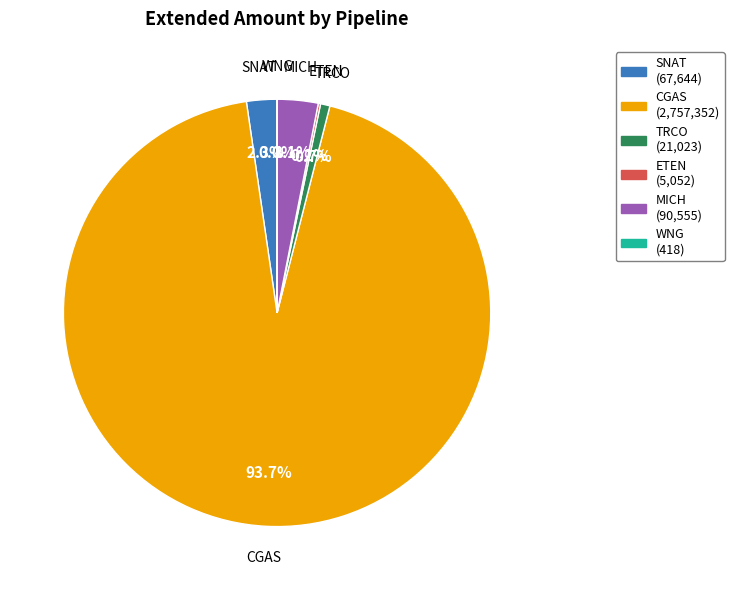

What is the total percentage of TRCO and SNAT?

3.0%